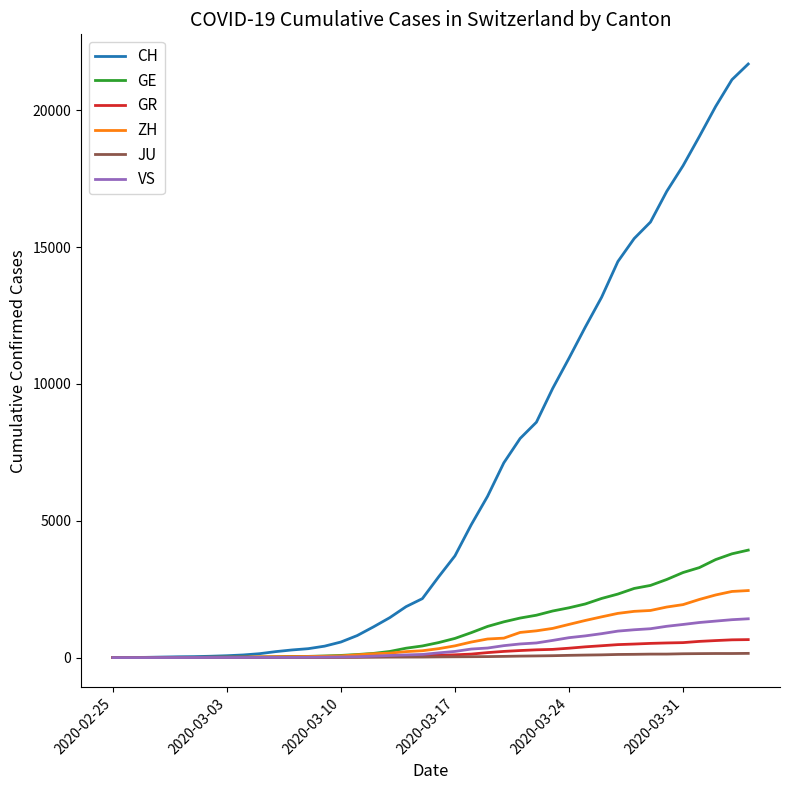

Which series has the largest total across all categories?

CH